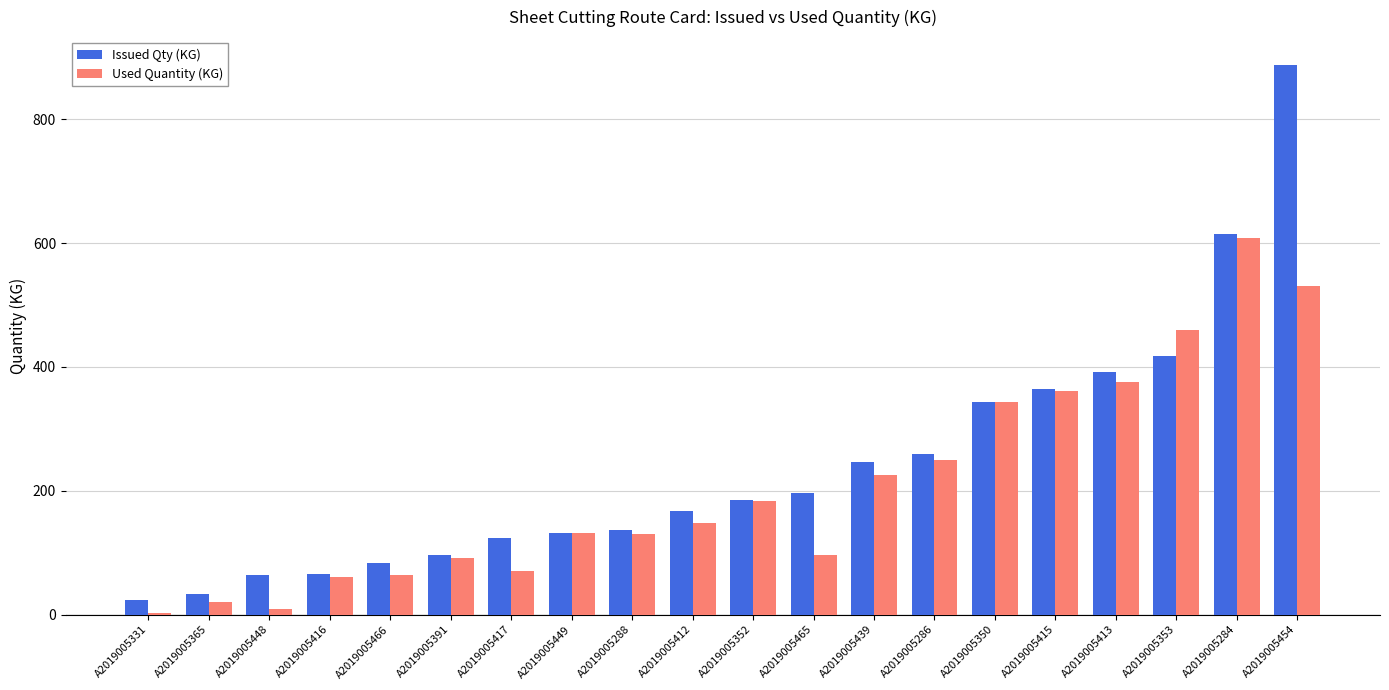

Which category has the highest value in the Used Quantity (KG) series?

A2019005284